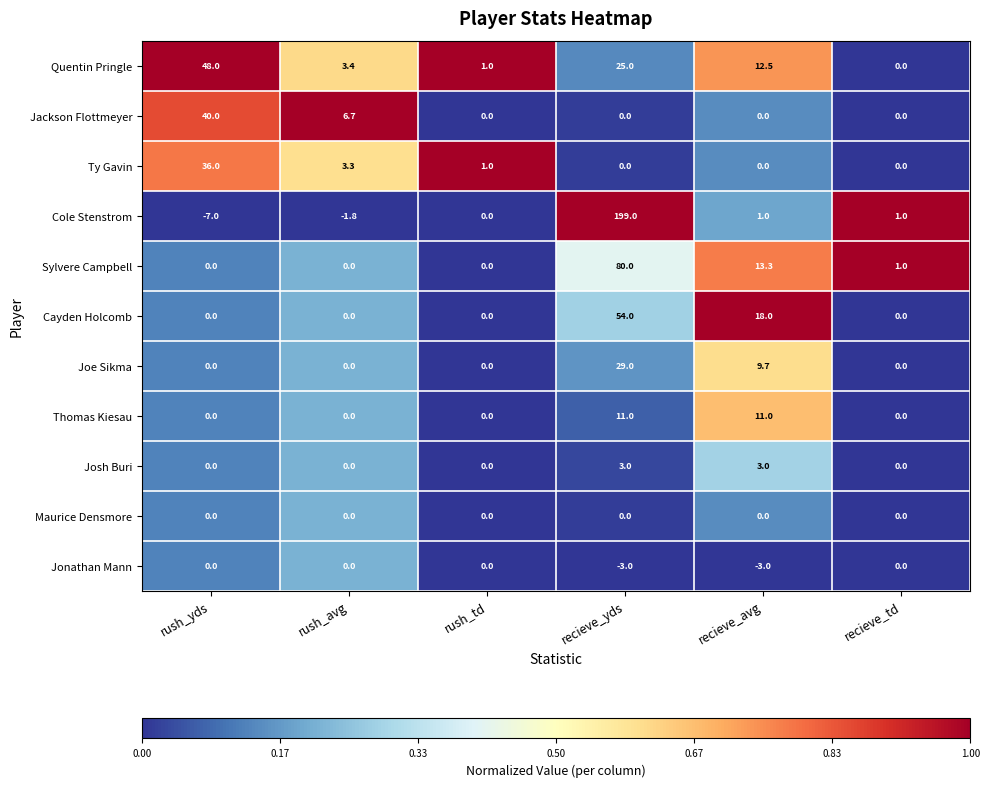

Which label corresponds to the largest value in the chart?

recieve_yds